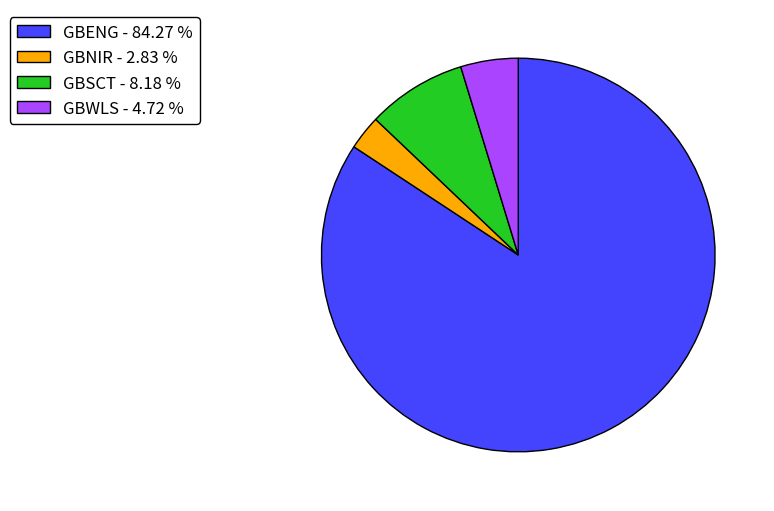

Does GBENG - 84.27 % account for over 50% of the chart?

Yes